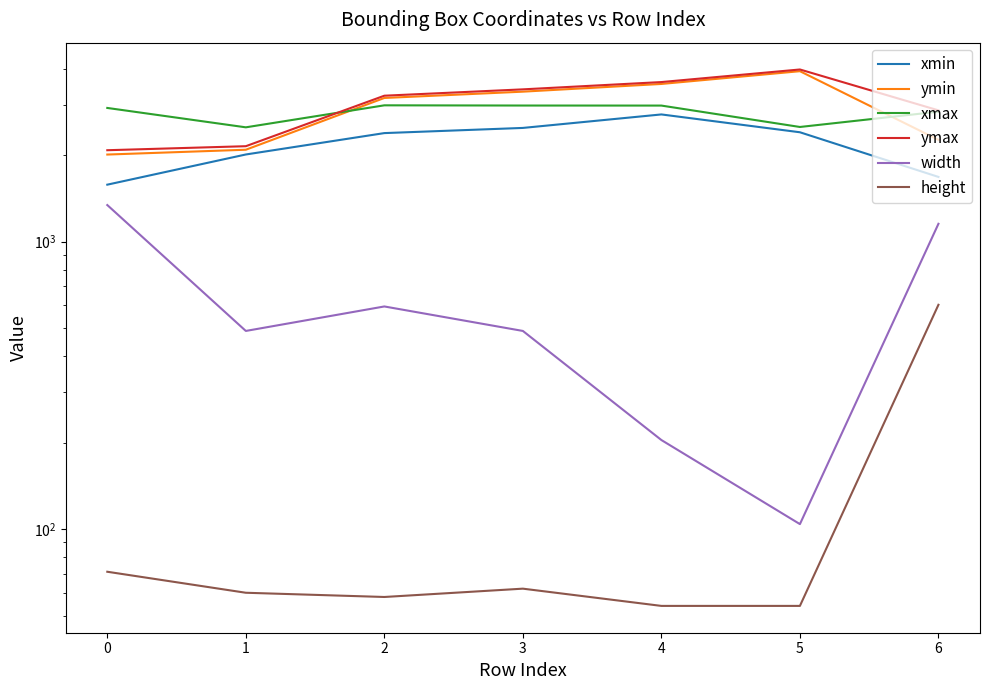

How many categories are shown in the chart?

7